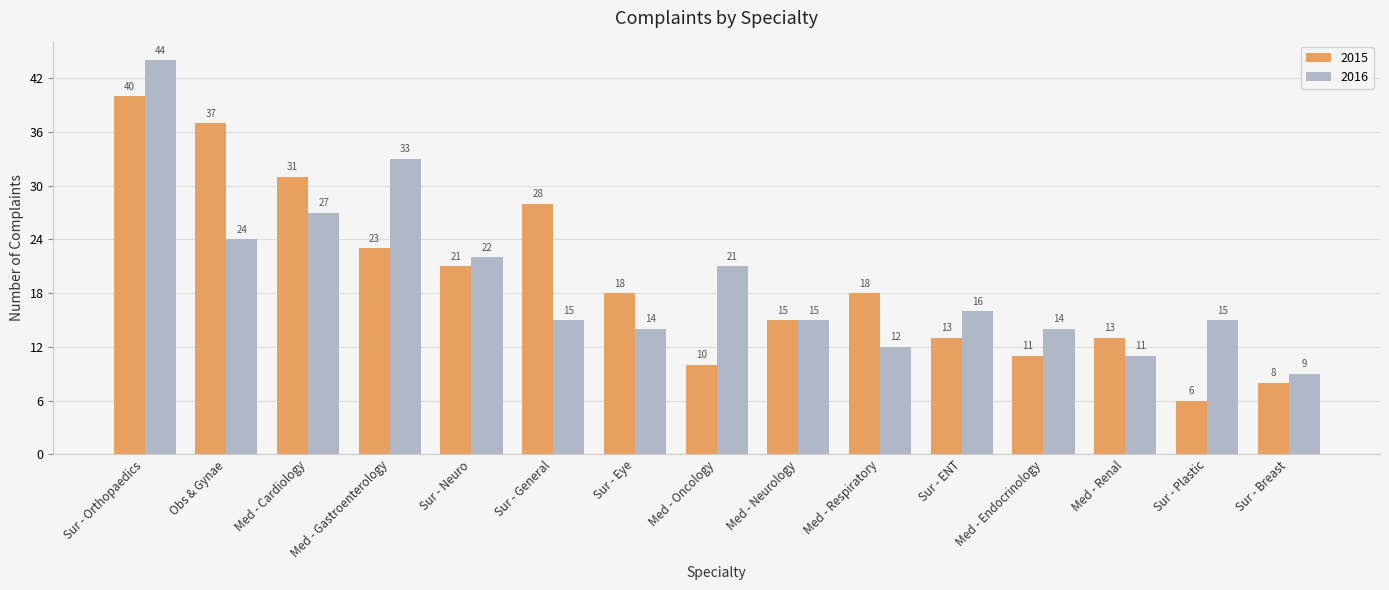

How many distinct data groups are displayed?

2